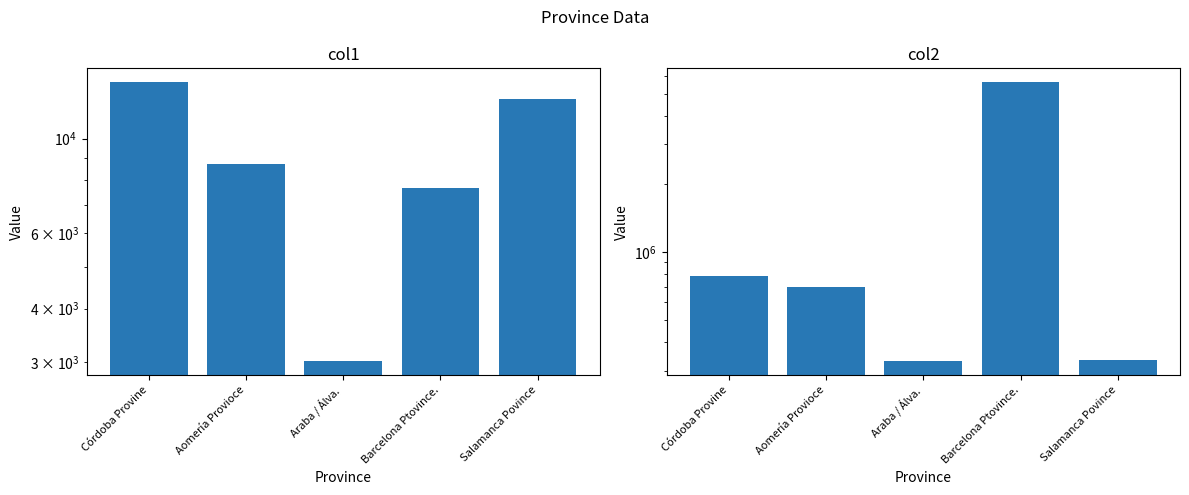

What is the total value across all series at Araba / Álva.?

332867.3